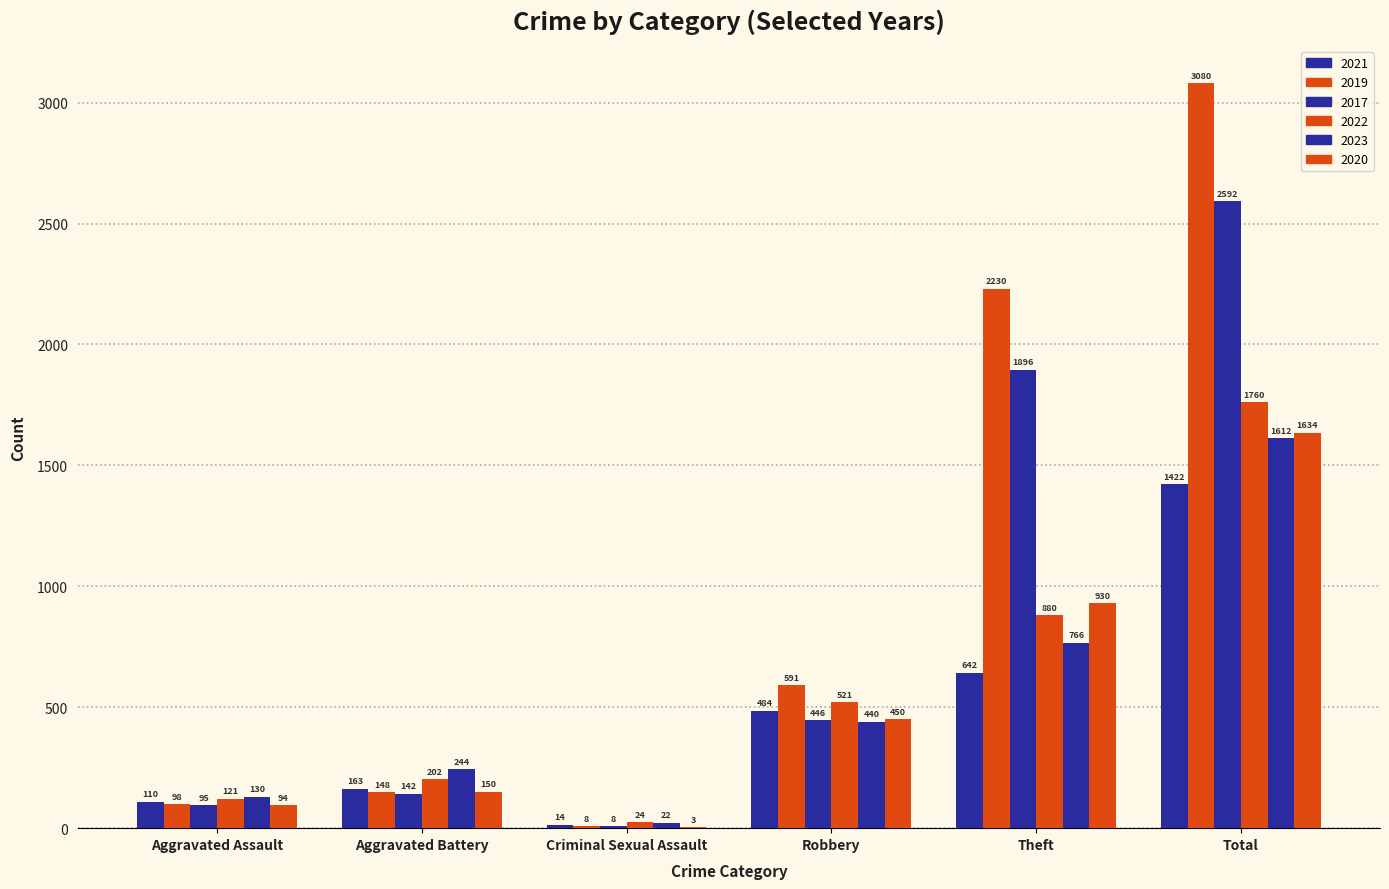

What is the average value of the 2020 series?

544